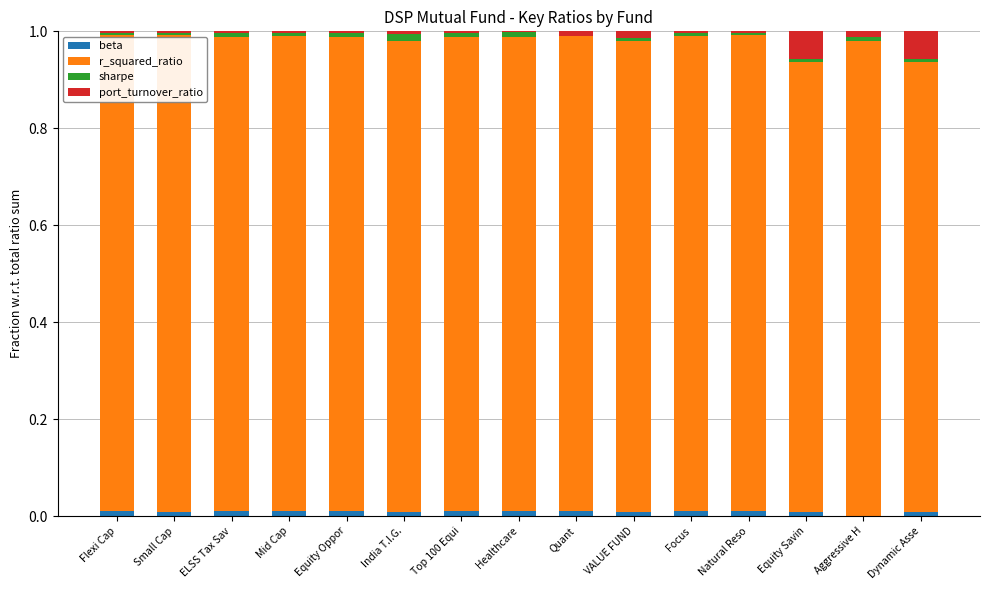

Is it true that beta equals 0.0 at Equity Oppor?

True